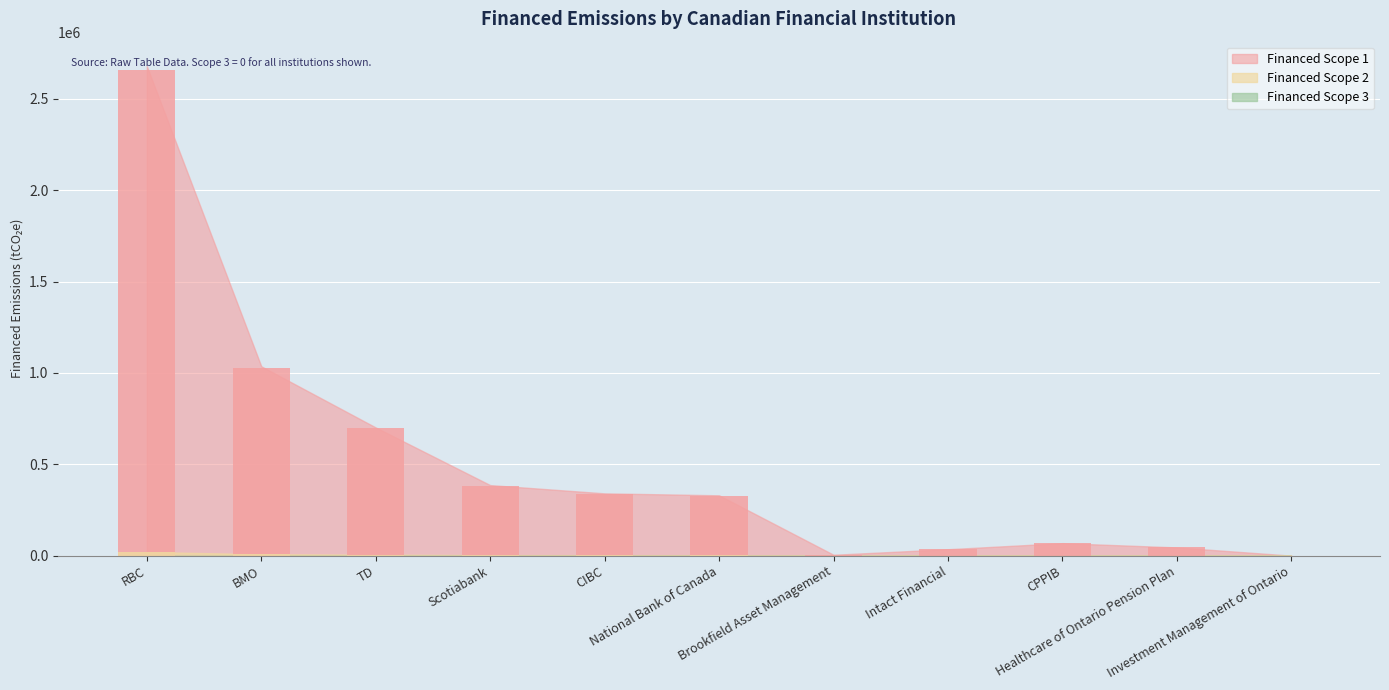

What is the lowest value of the Financed Scope 1 series?

102.4